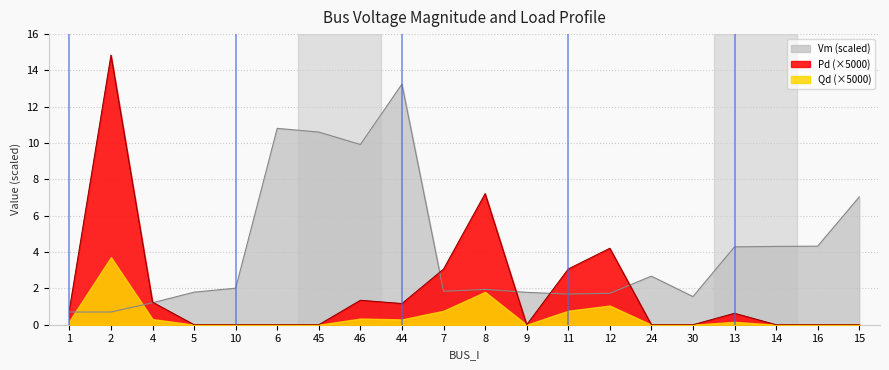

The value of Pd at 10 is -7.3. True or false?

False